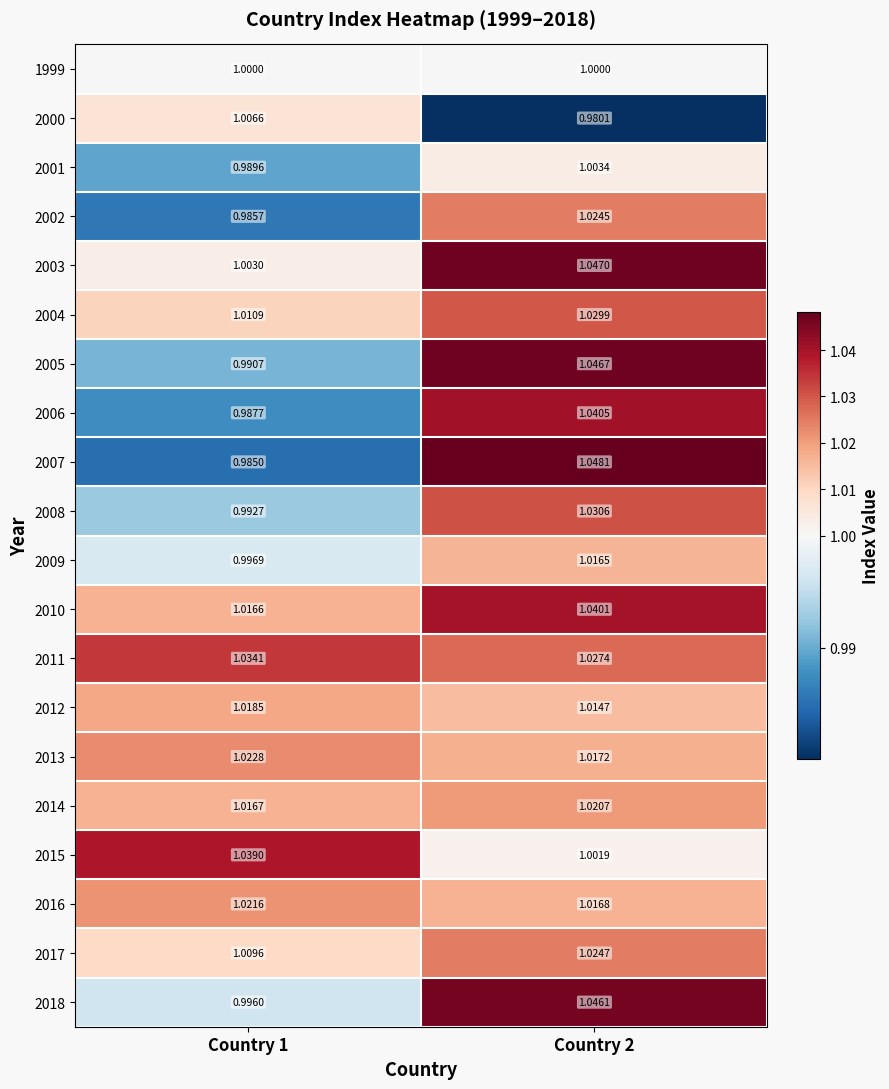

Is the value of 2001 at Country 2 greater than the value of 2002 at Country 1?

Yes